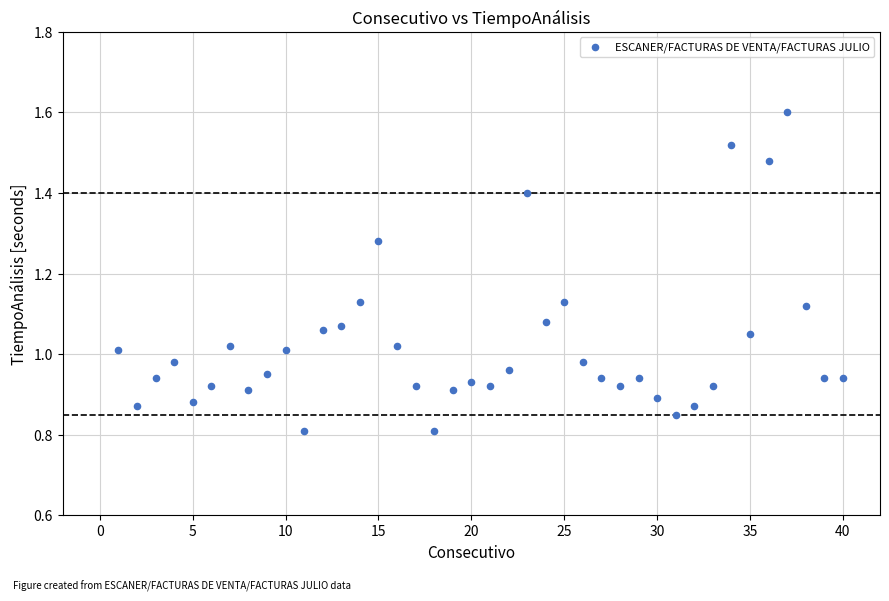

How many points are shown in the scatter plot?

40